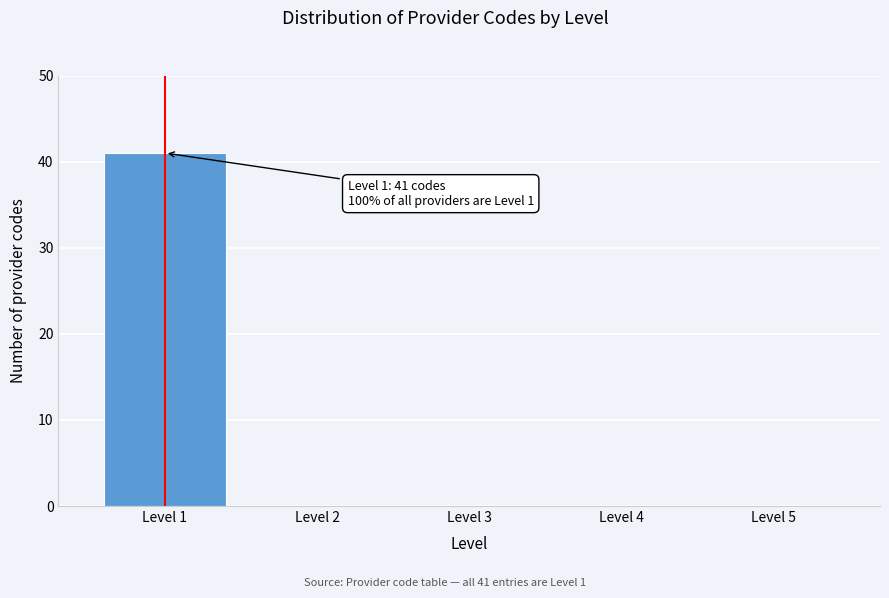

Reading right to left, extract all data points from this chart.

Level 5=0	Level 4=0	Level 3=0	Level 2=0	Level 1=41